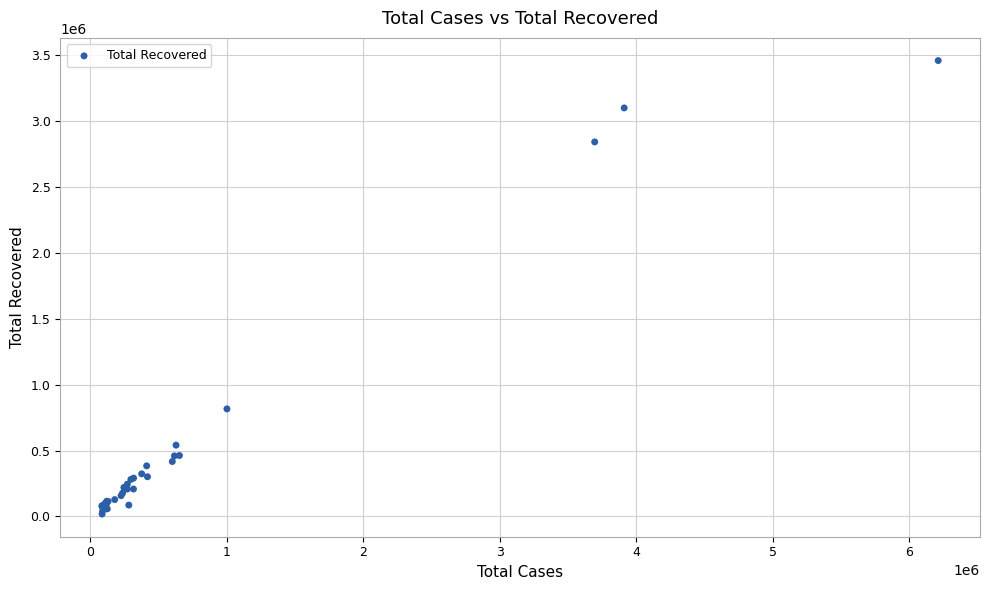

What Y value in the scatter plot is closest to 1737640?

815705